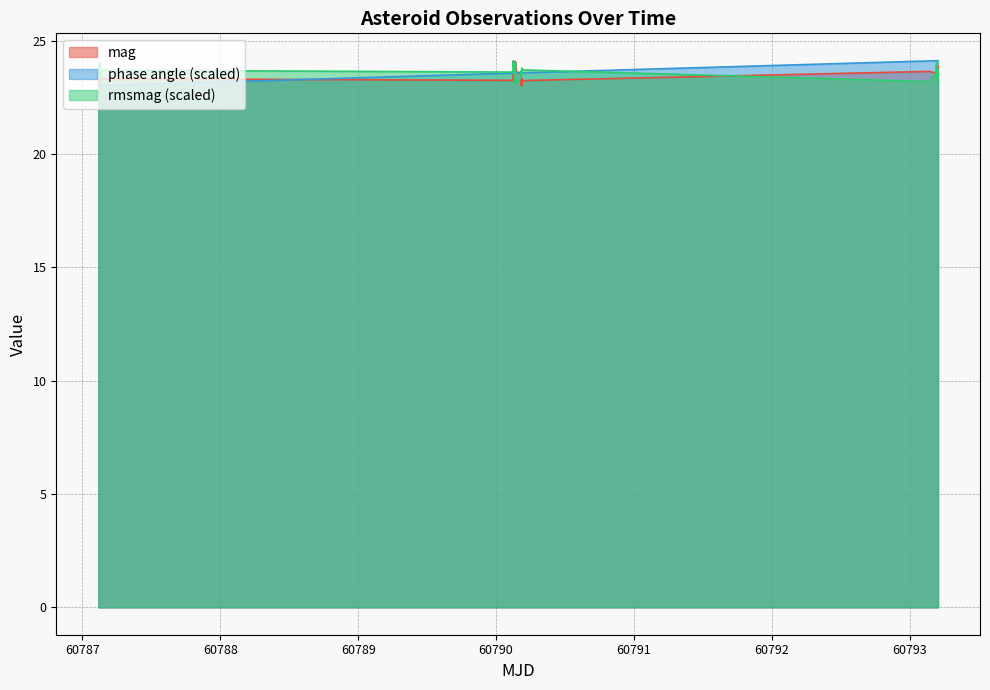

What is the difference between the highest and lowest values at 60790.18588255787?

0.5